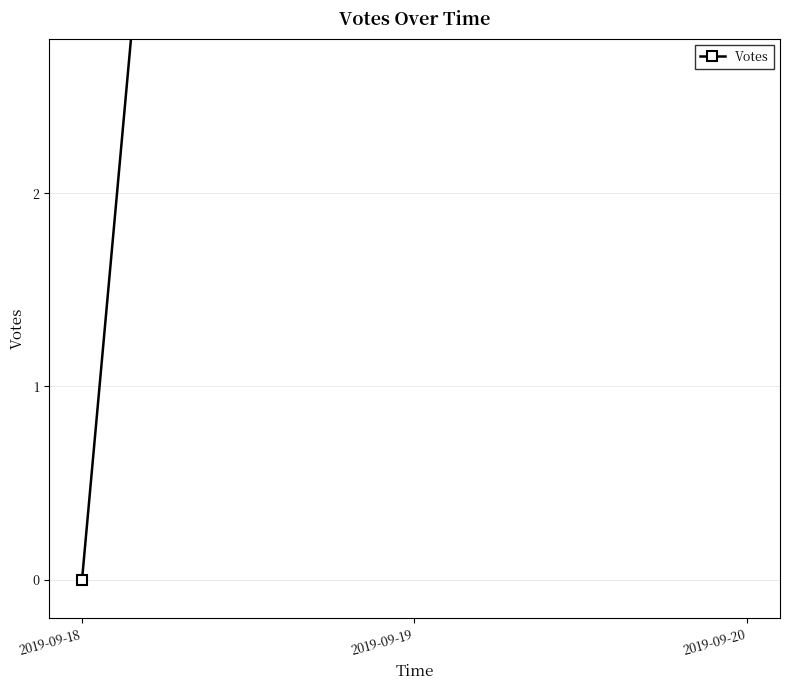

List the labels in order of value, largest first.

2019-09-19, 2019-09-20, 2019-09-18